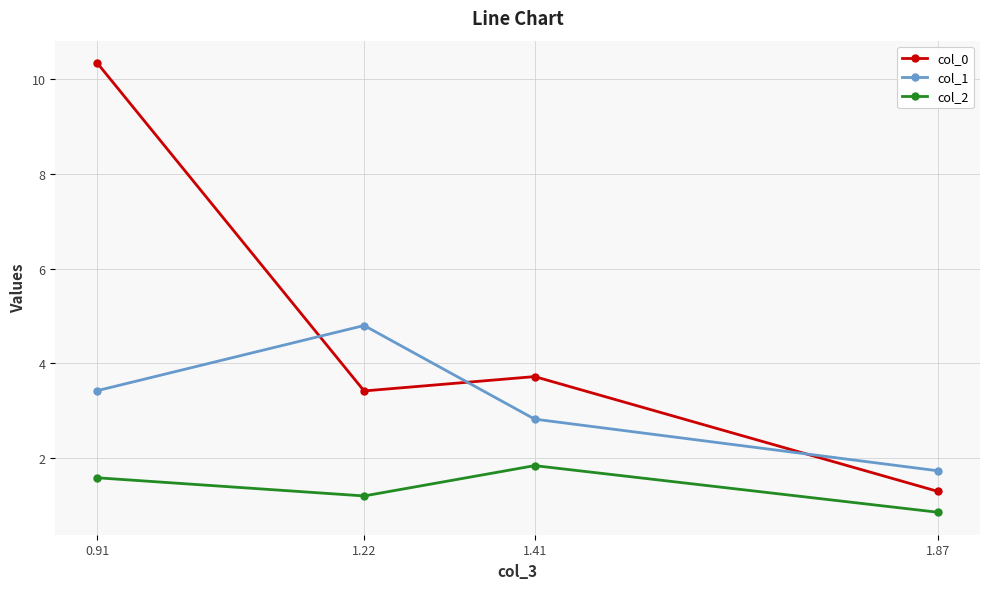

At 1.87, list the series in order from smallest to largest.

col_2, col_0, col_1